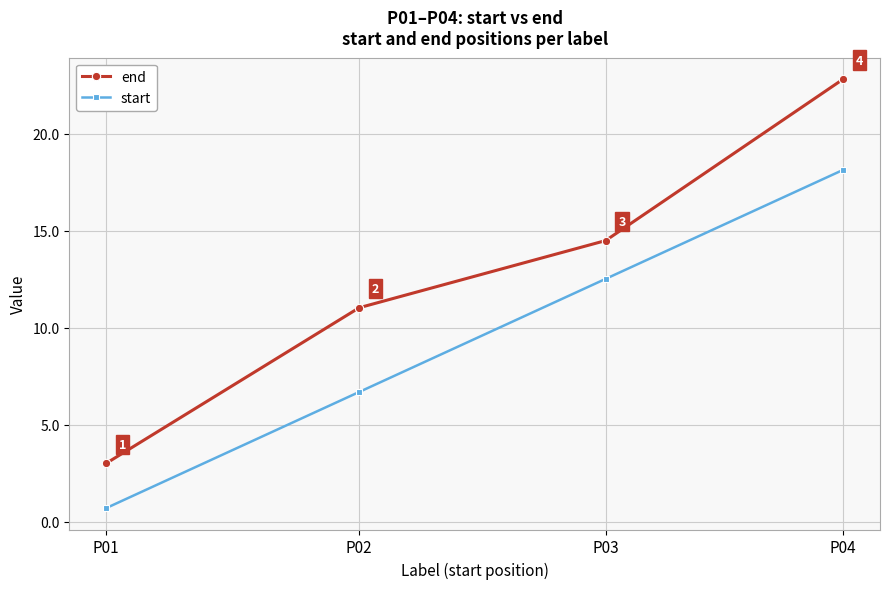

True or false: end and start intersect in this chart.

False